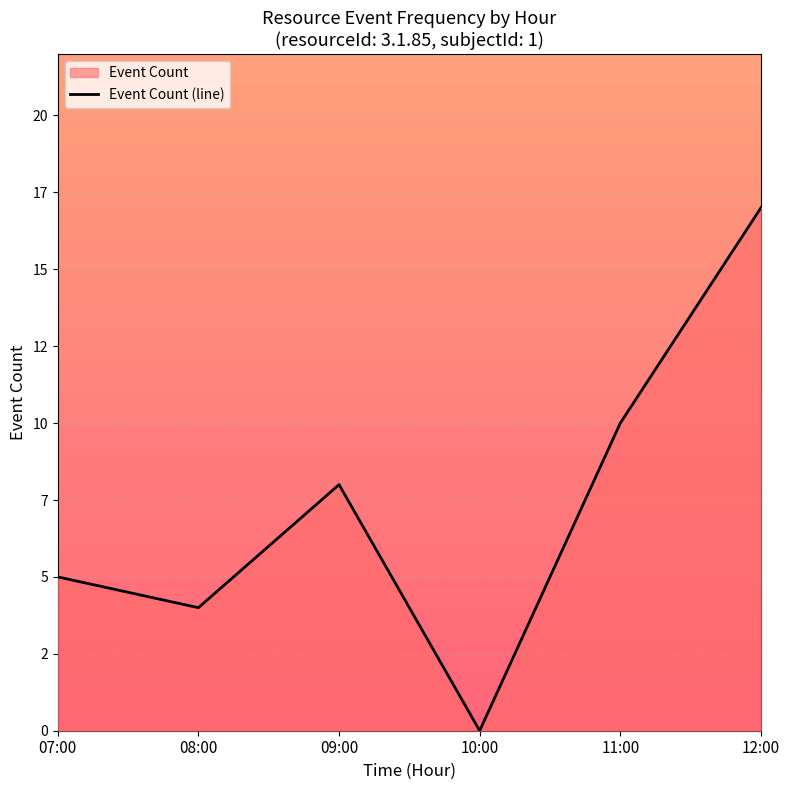

How many lines are shown in the chart?

1